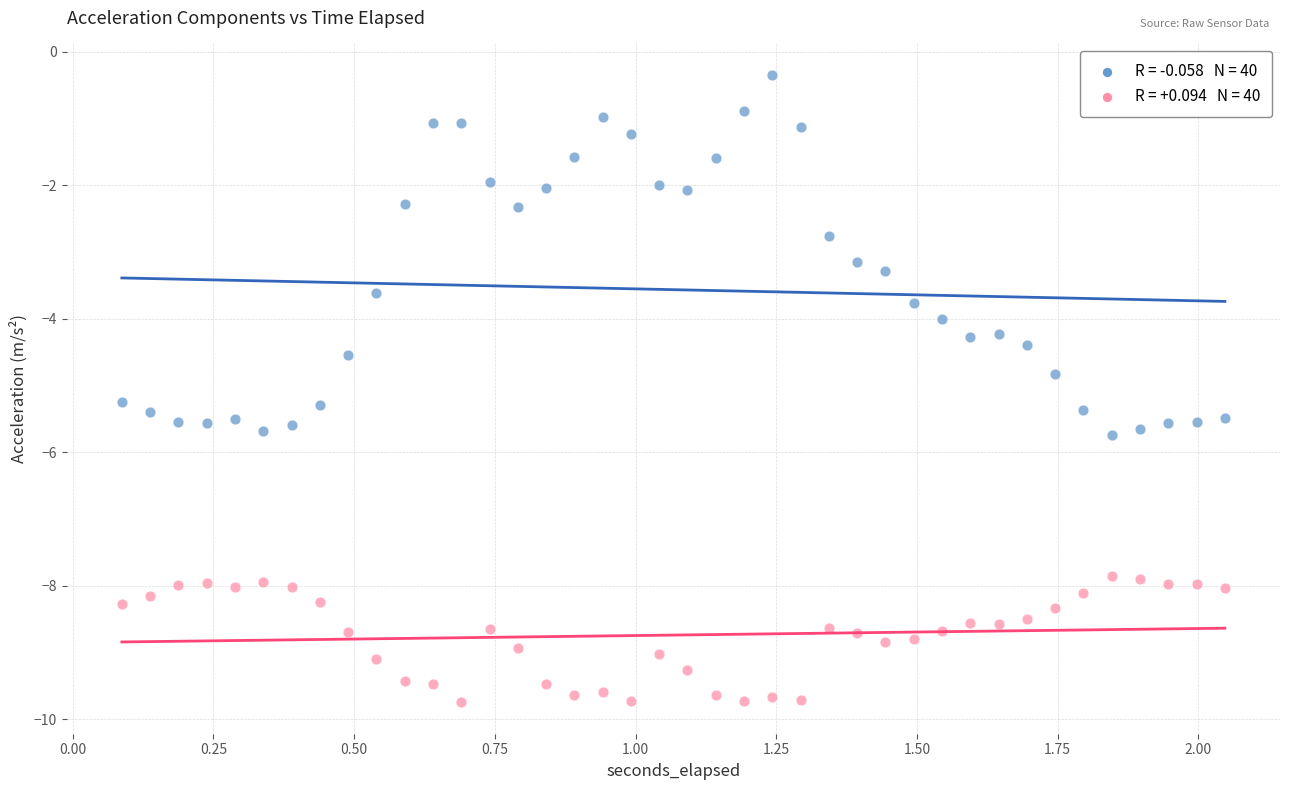

Across all data points, what is the range of X values (max minus min)?

2.0